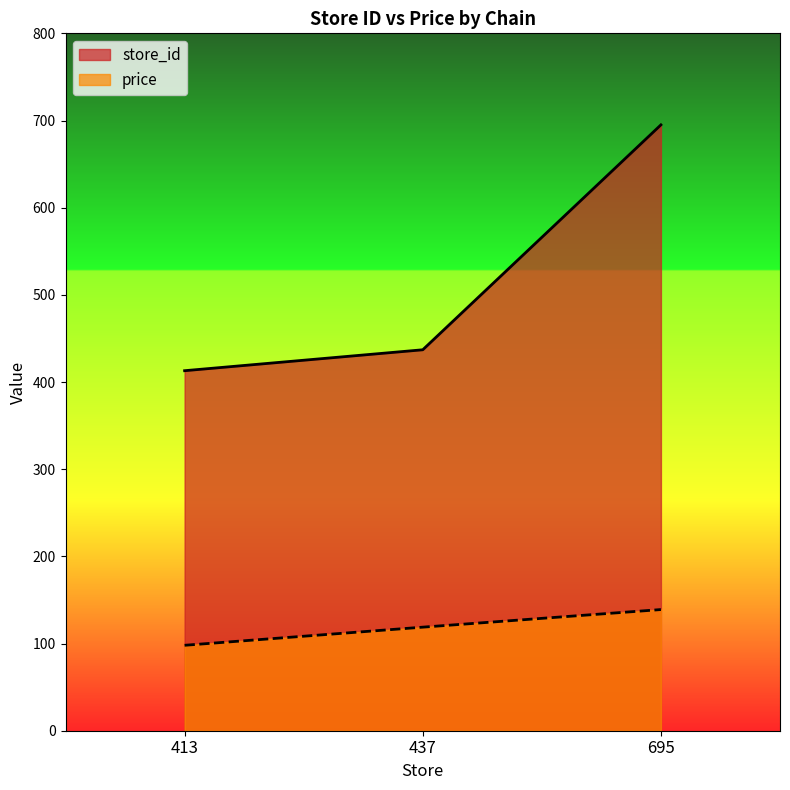

At how many categories does at least one series exceed 558?

1